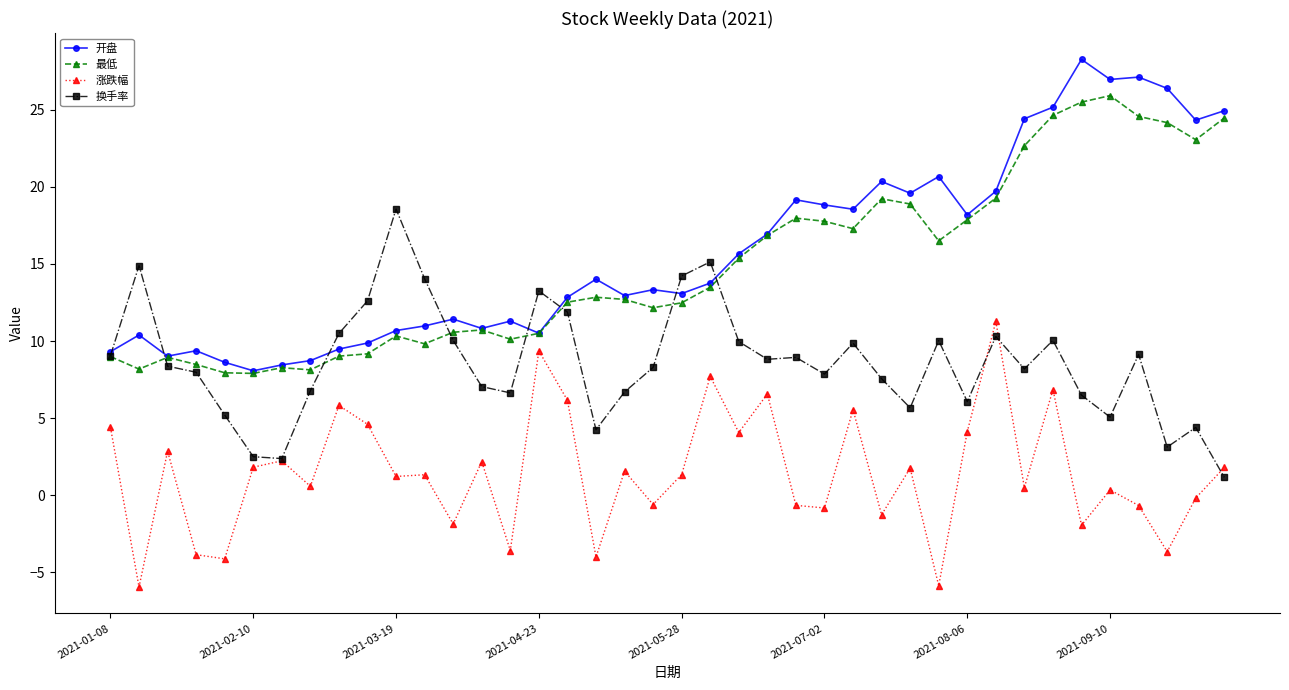

True or false: 涨跌幅 has more than 2 points higher than both neighbors.

True